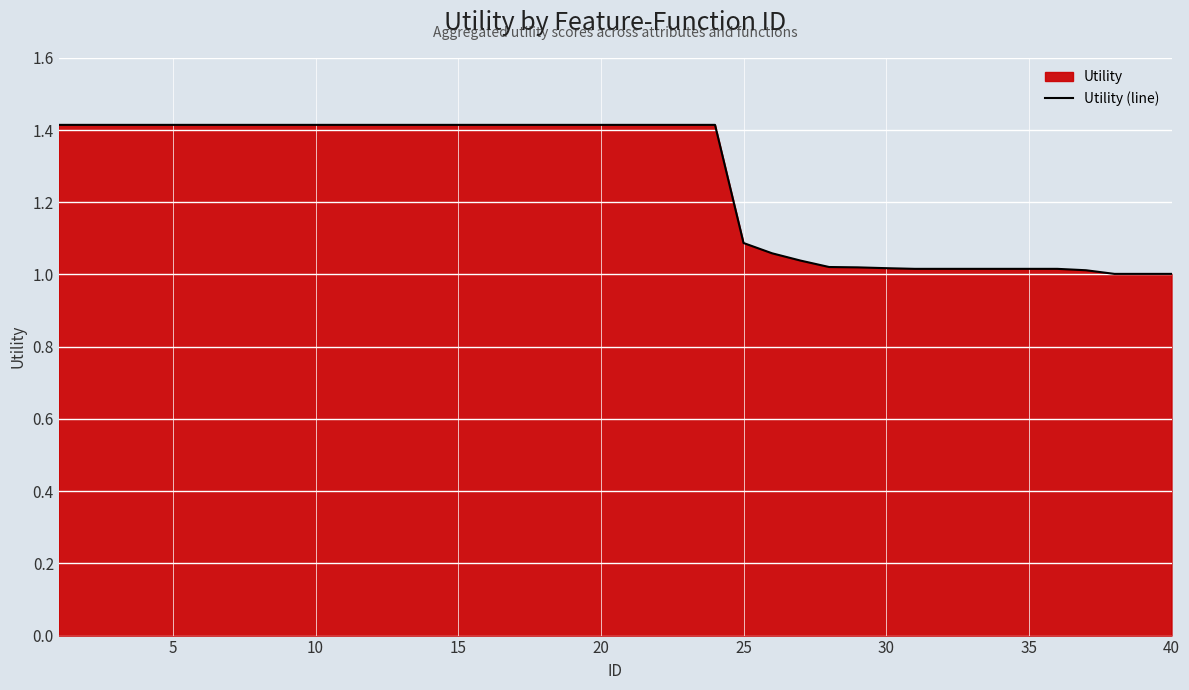

What is the greatest value displayed?

1.4